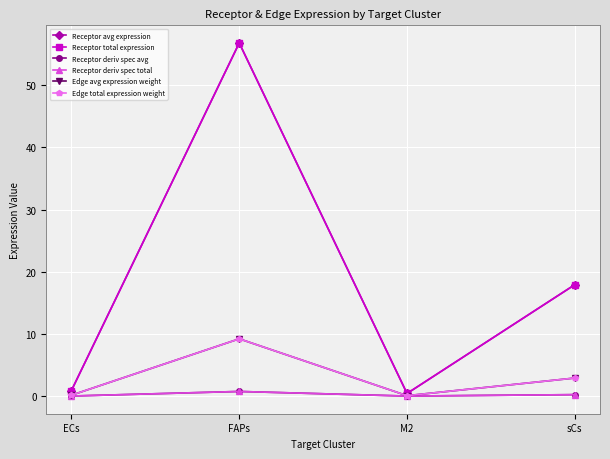

What position from the left is FAPs?

2